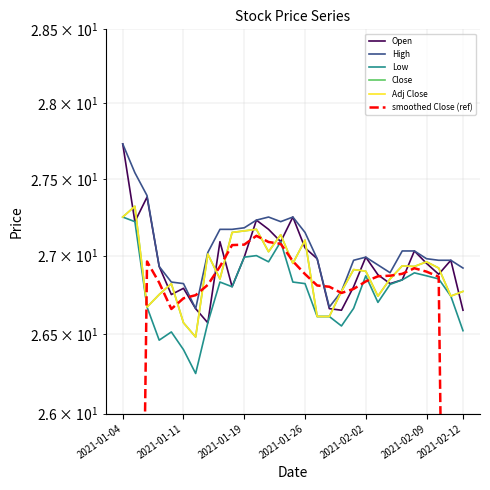

What position from the right is 16?

13